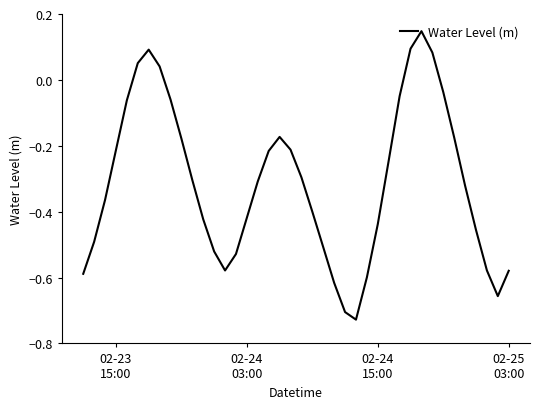

What is the difference between the maximum and minimum values?

0.9